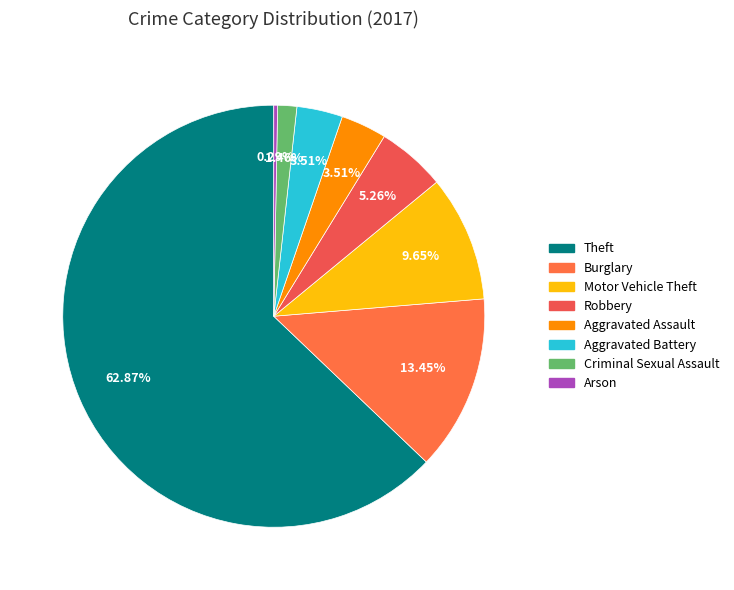

Which slice is the smallest?

Arson